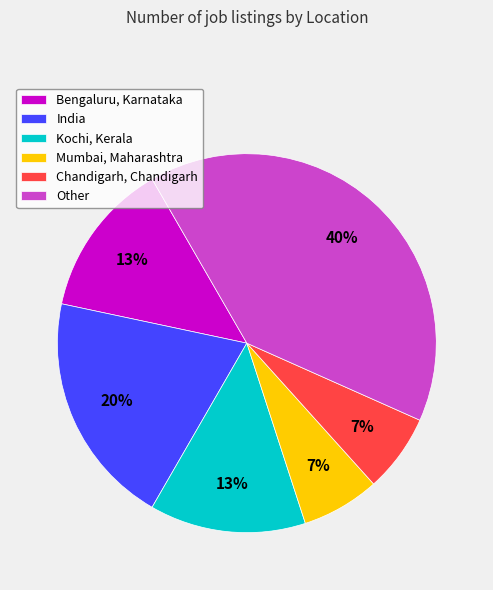

What is the ratio of the value at Kochi, Kerala to the value at India?

0.7